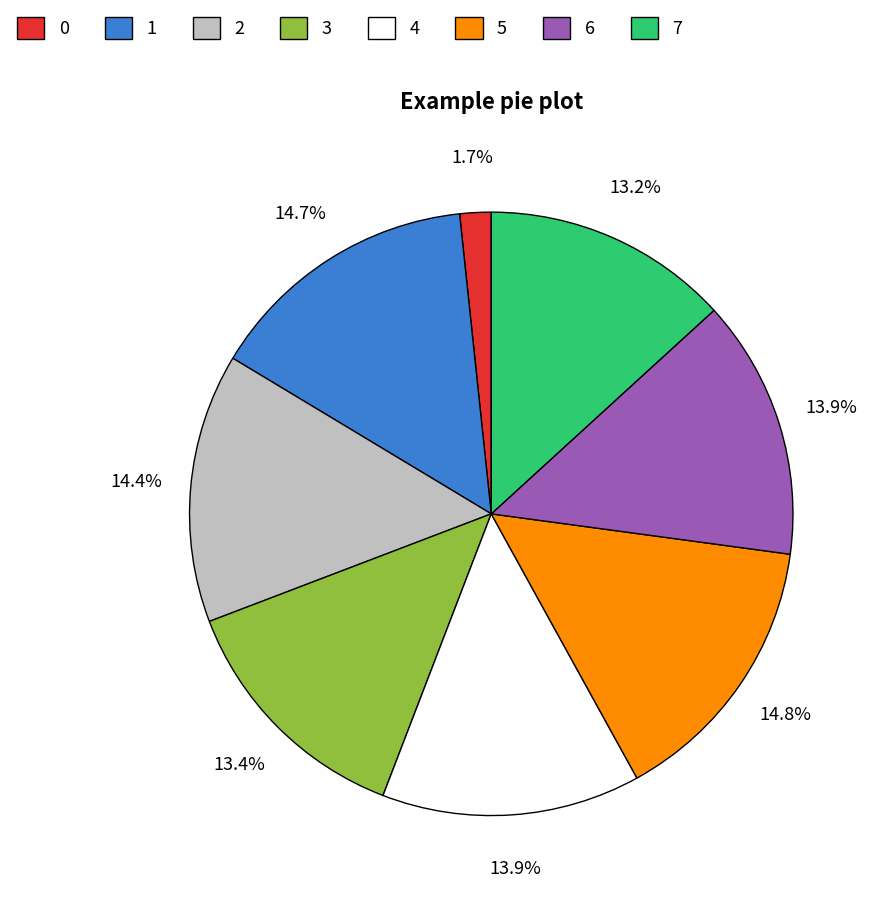

Is there a majority slice in this chart?

No